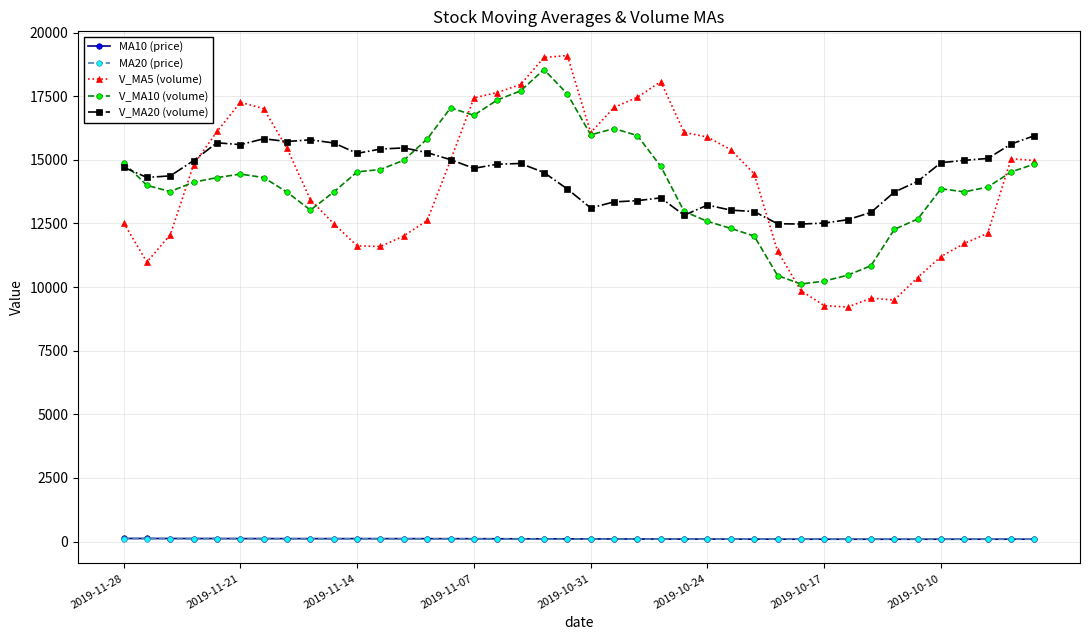

Which series has the widest spread of values?

V_MA5 (volume)